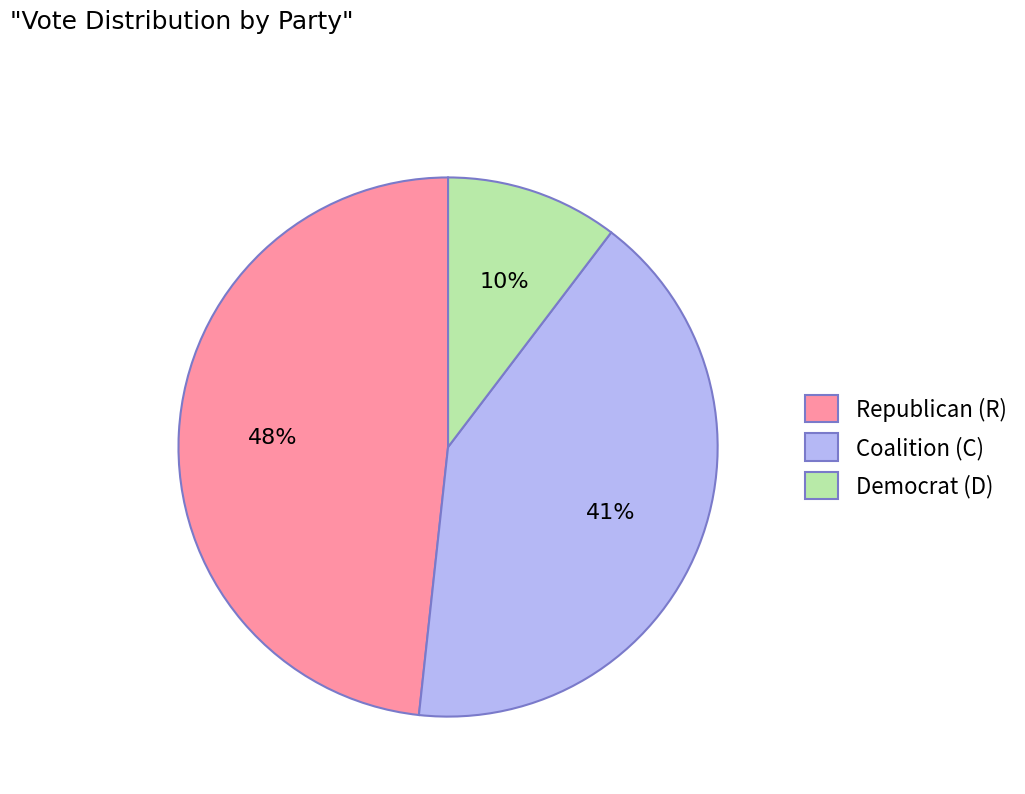

Count the number of slices in the pie.

3